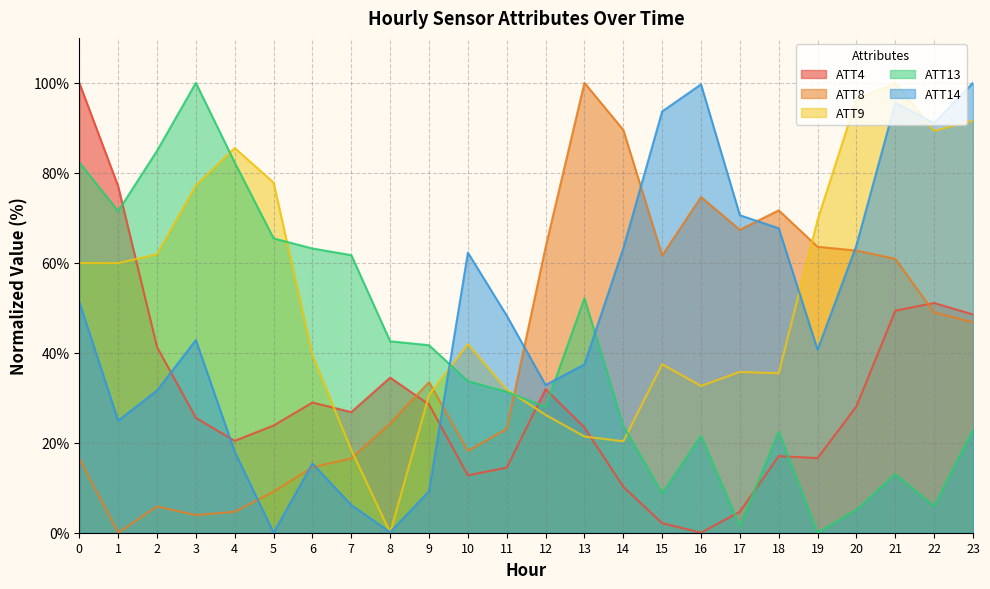

Which series has the largest total across all categories?

ATT9